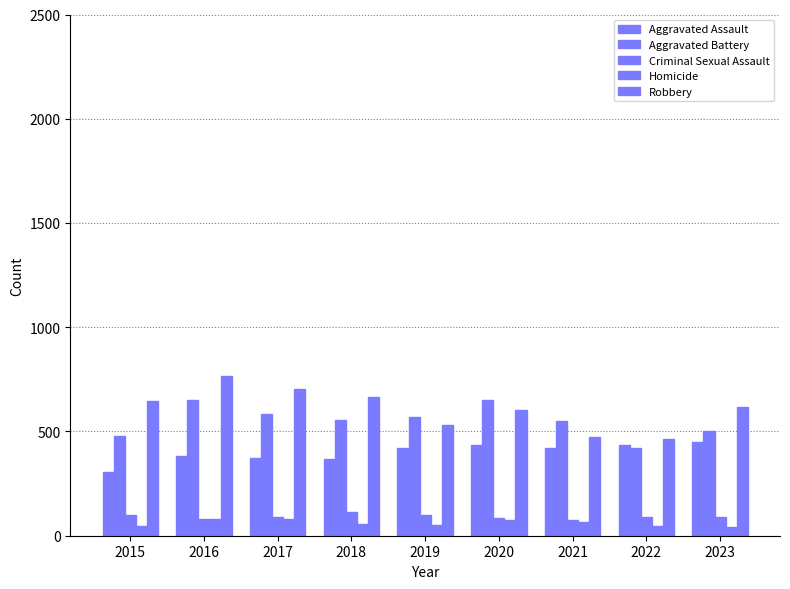

How many groups of bars are there?

9